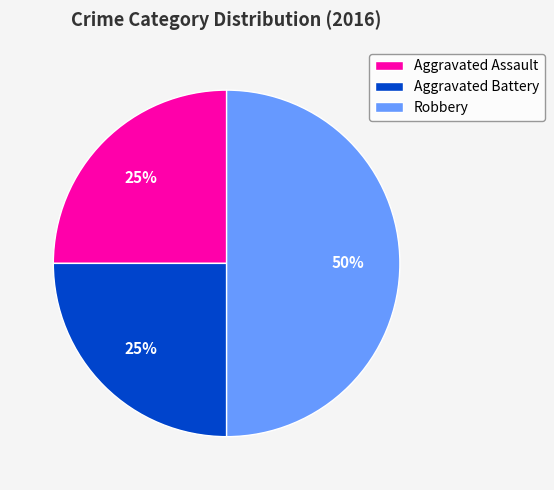

Does Aggravated Battery account for over 50% of the chart?

No